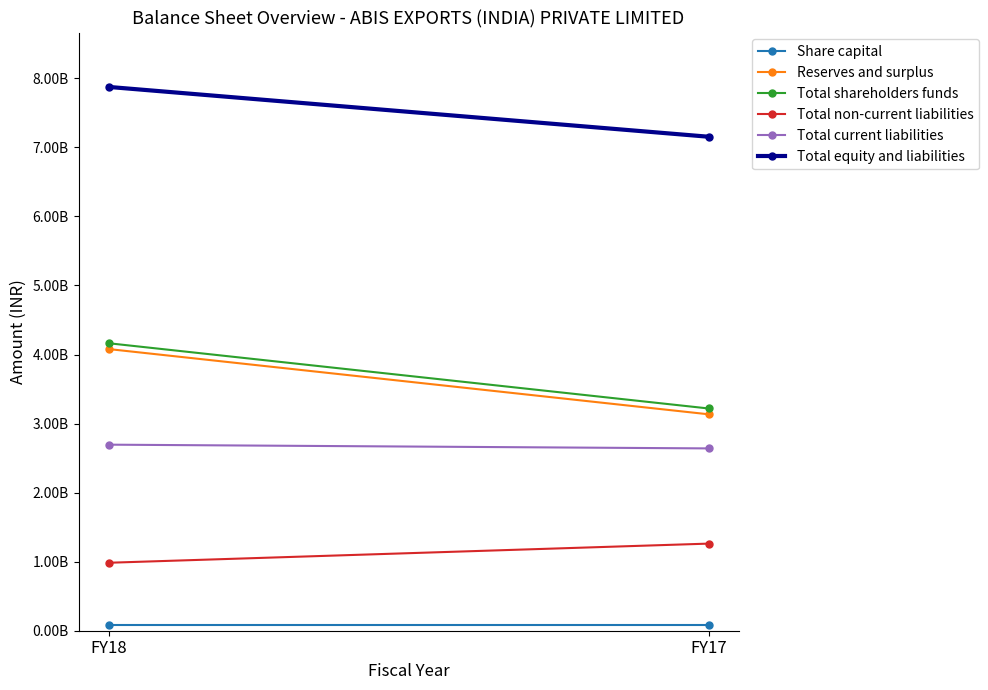

Rank the categories by Total non-current liabilities value from lowest to highest.

FY18, FY17